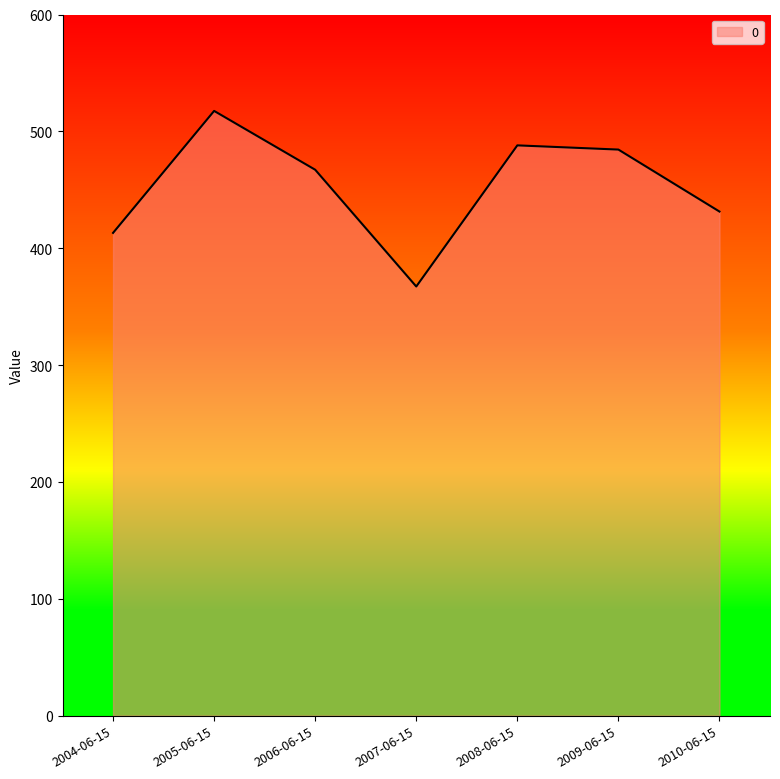

Reading left to right, extract all data points from this chart.

413.1	517.5	467.2	367.2	488.0	484.4	431.4